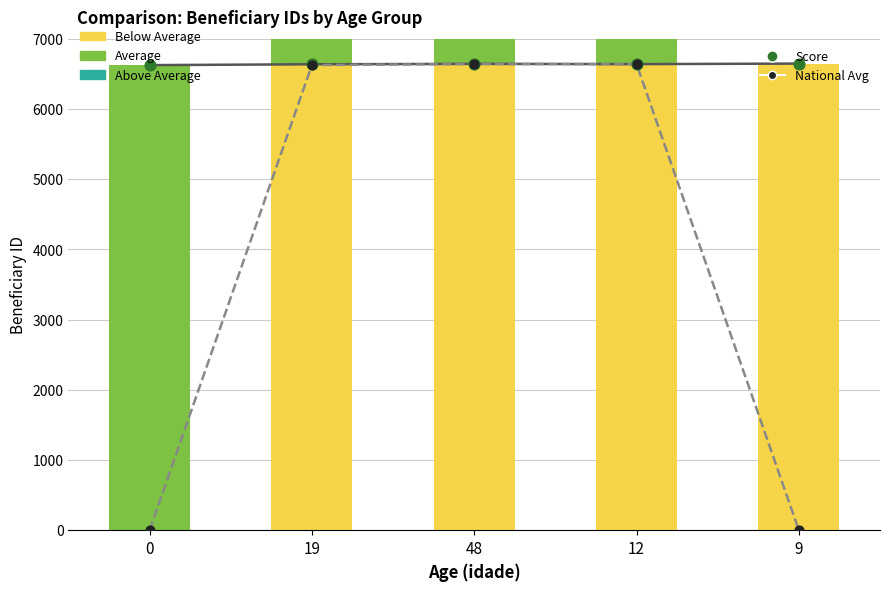

What is the total value across all series at 0?

13248